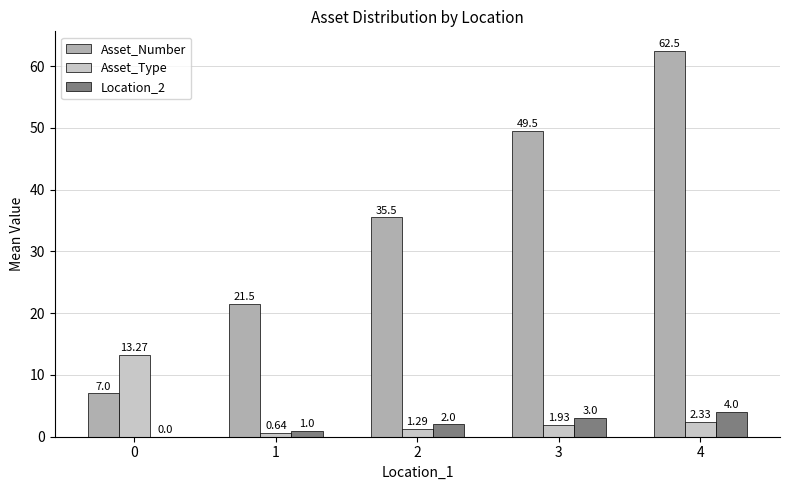

How many categories are shown in the chart?

5